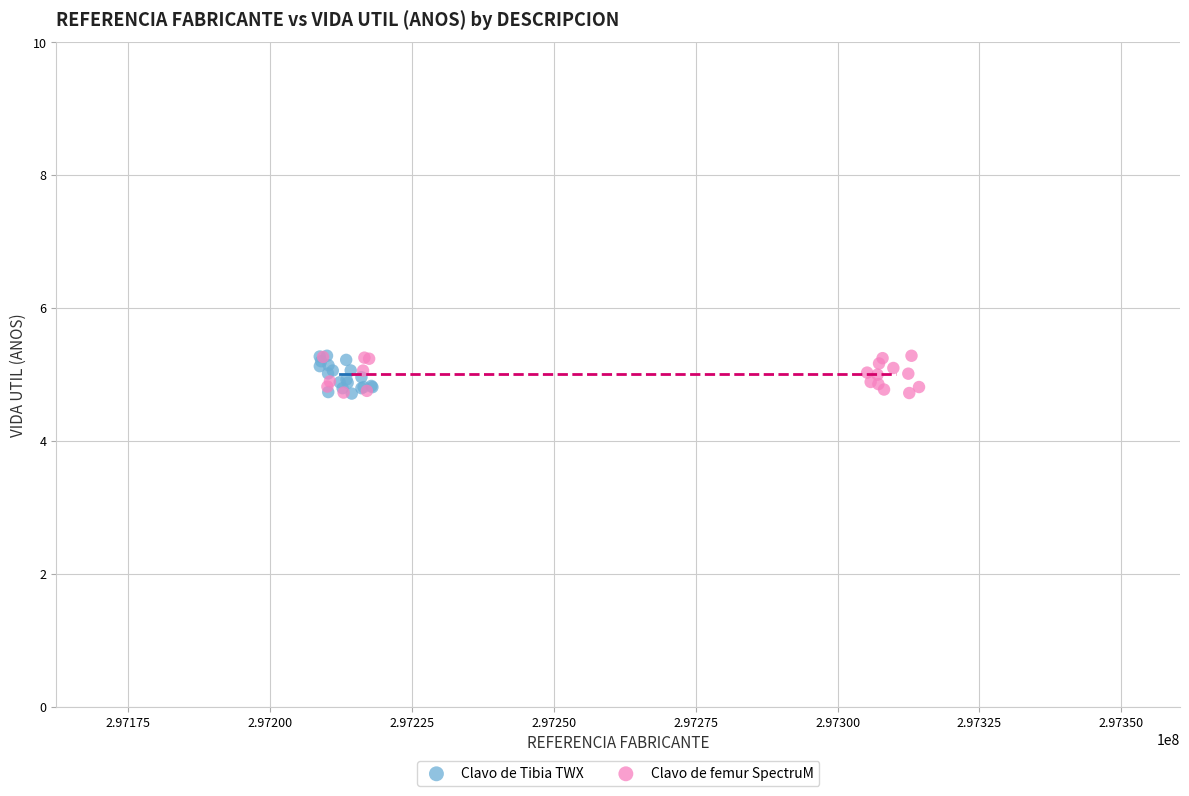

What are all the series names shown in the legend?

Clavo de Tibia TWX, Clavo de femur SpectruM